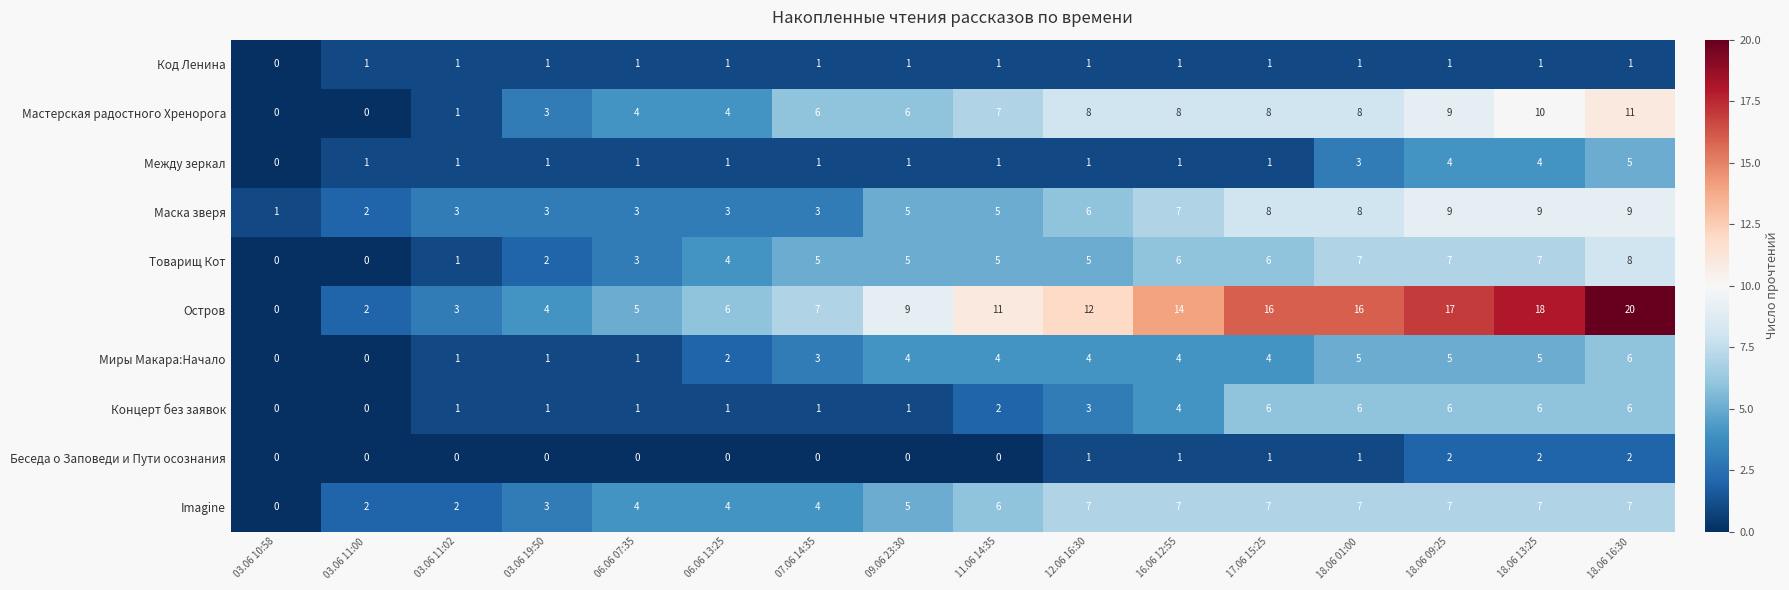

How many data points in Код Ленина are less than 1?

1